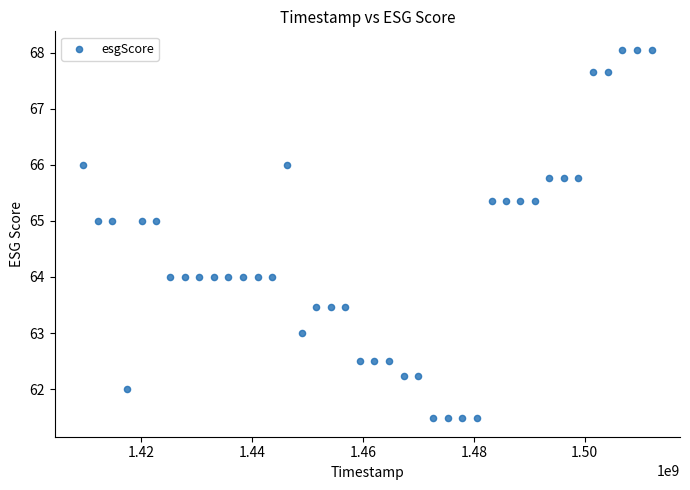

What is the range of X values (max minus min)?

102556800.0